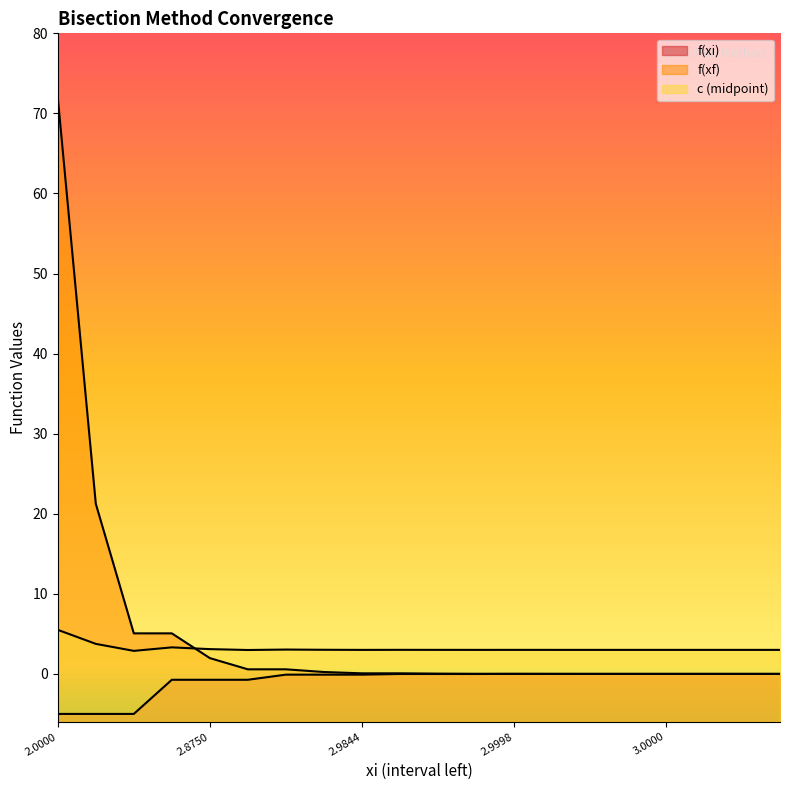

What is the average value of the f(xf) series?

5.3